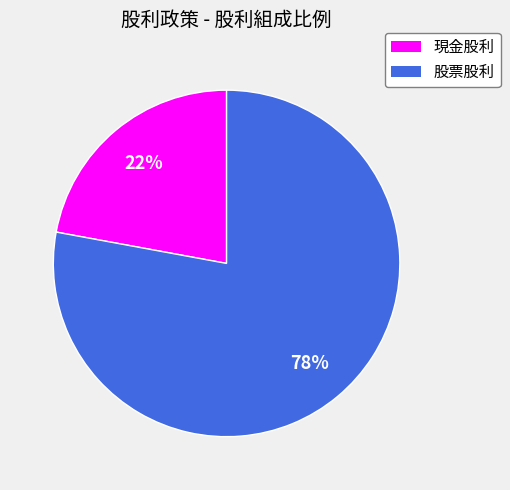

Do 股票股利 and 現金股利 together represent more than half of the pie?

Yes